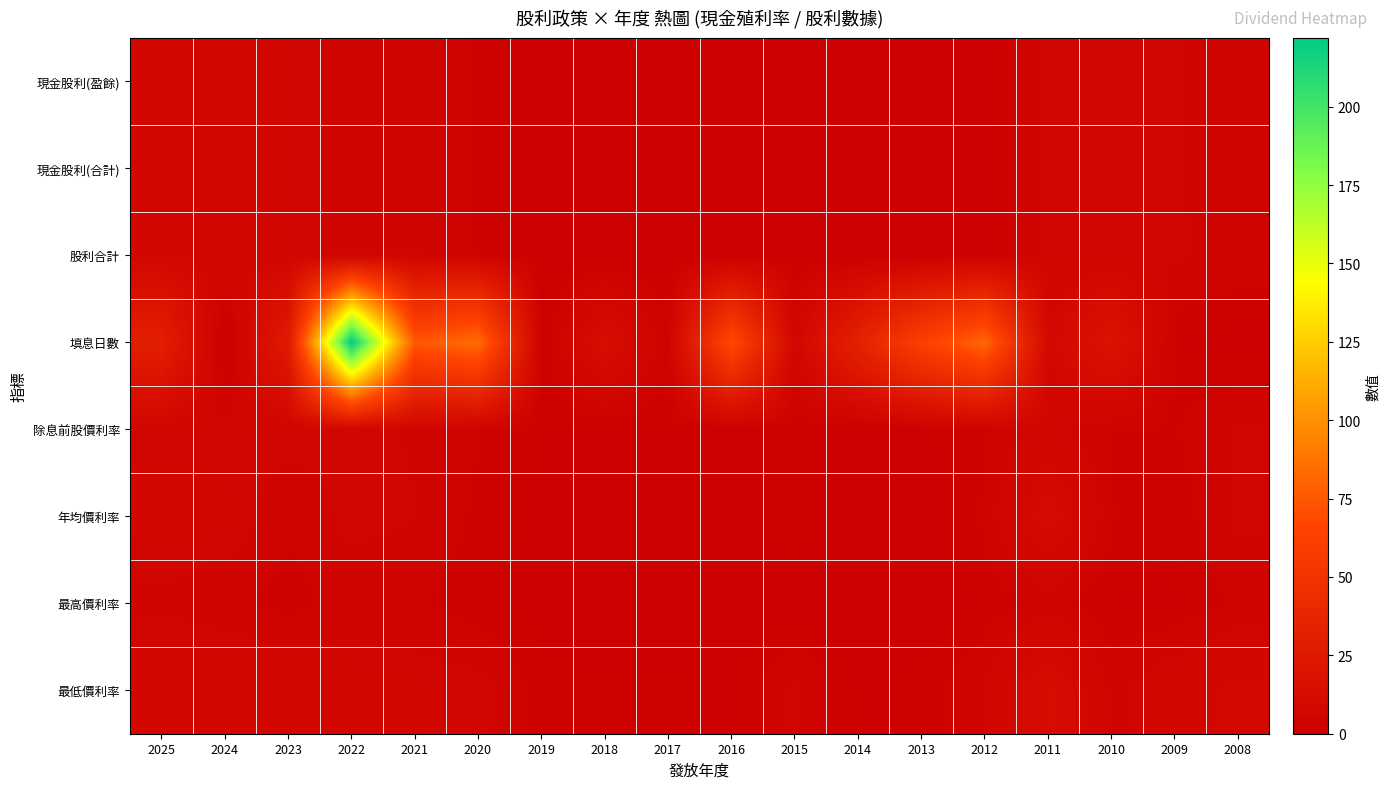

At 2020, list the series in order from smallest to largest.

最高價利率, 年均價利率, 現金股利(盈餘), 現金股利(合計), 股利合計, 除息前股價利率, 最低價利率, 填息日數